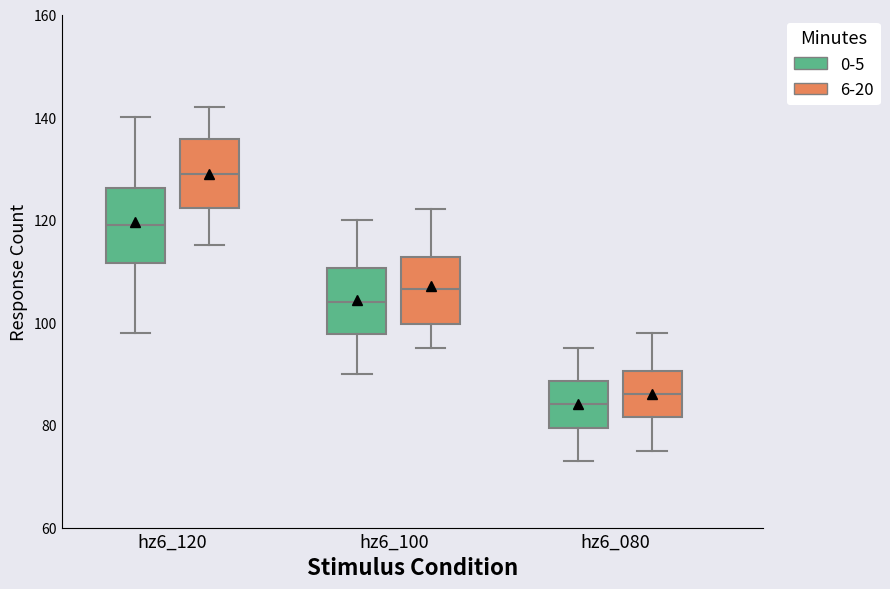

Where is the upper edge of the box for hz6_120 (0-5) on the y-axis? The values are not printed on the chart, so give them approximately, as read against the axis.

126